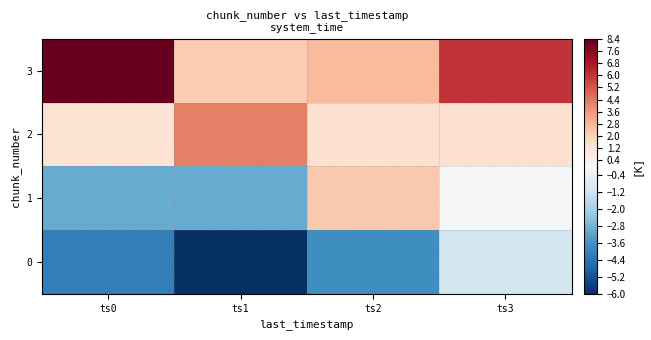

At which category is the sum across all series the highest?

ts3